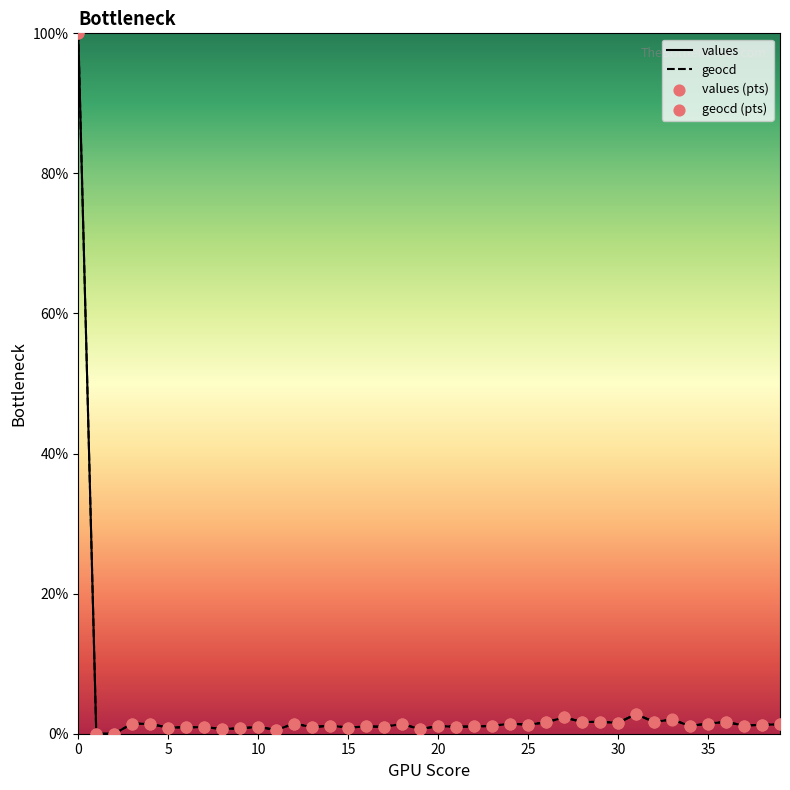

Is the value of values at 31 greater than the value of geocd (pts) at 36?

Yes